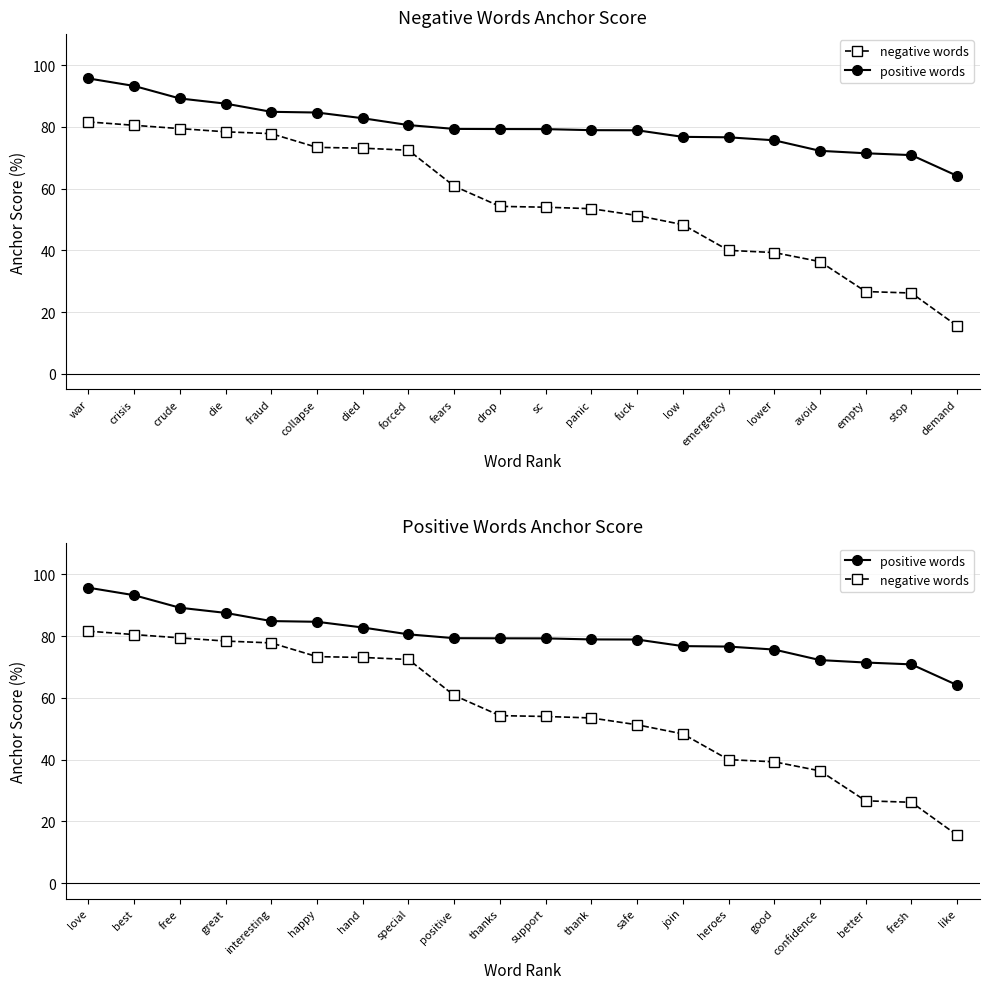

Which category has the highest value in the negative words series?

love